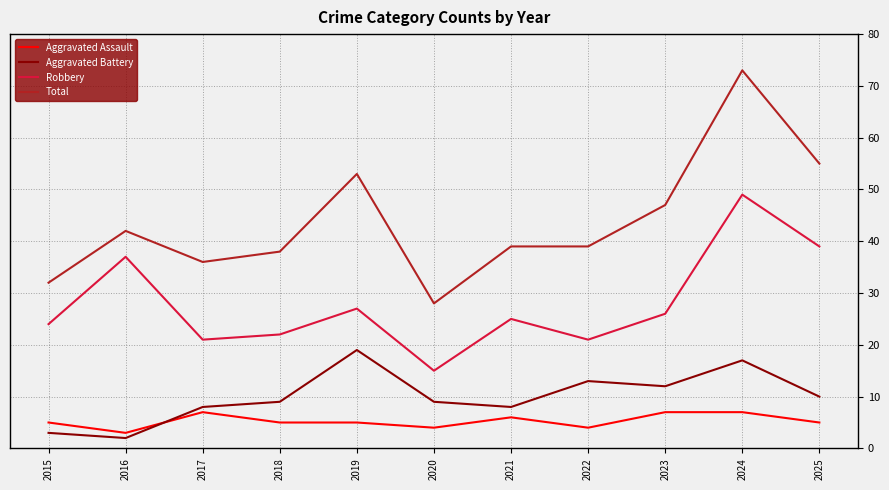

Rank the series by their maximum value, from highest to lowest.

Total, Robbery, Aggravated Battery, Aggravated Assault